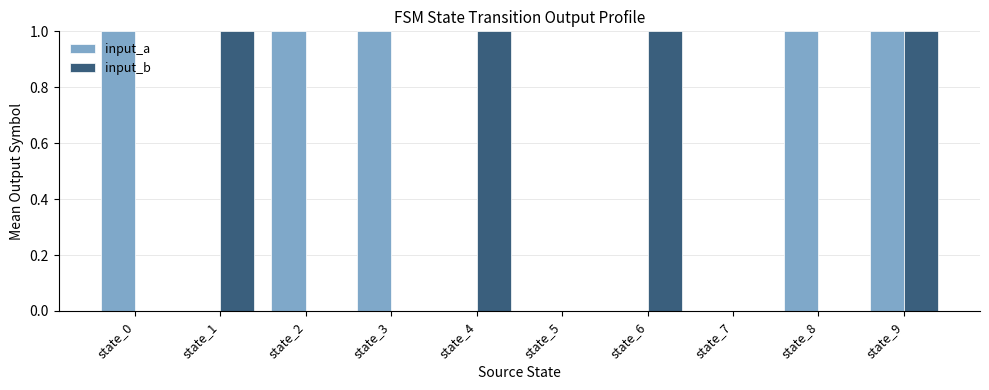

How many series are shown in this chart?

2